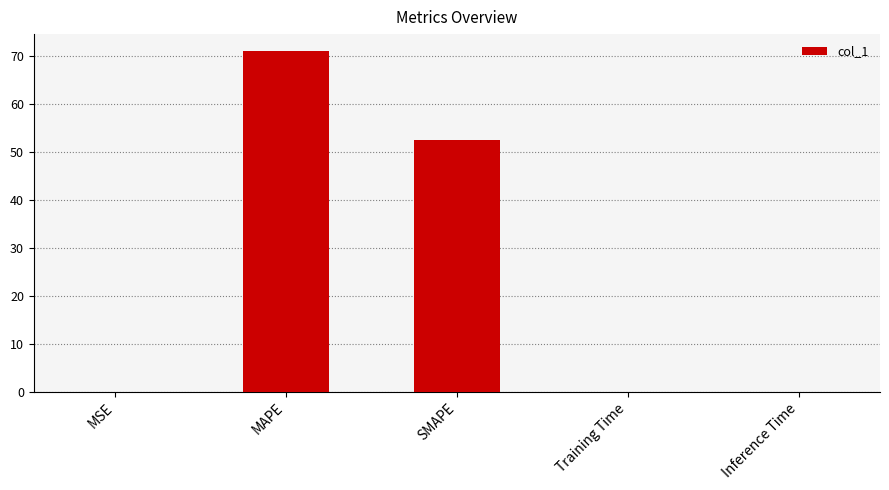

Is it true that the value at SMAPE is 86.7?

False